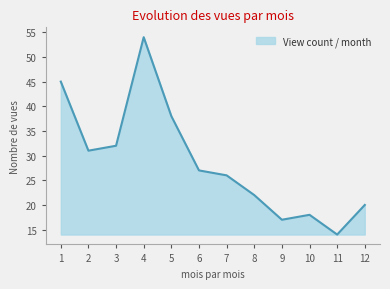

List the labels in order of value, largest first.

4, 1, 5, 3, 2, 6, 7, 8, 12, 10, 9, 11